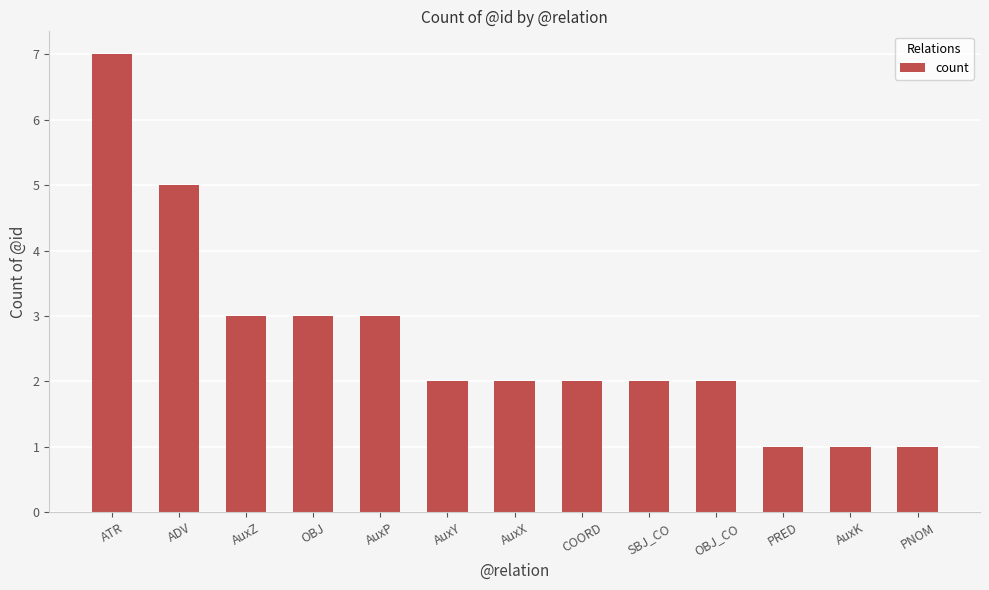

Is it true that the value at COORD is 3?

False